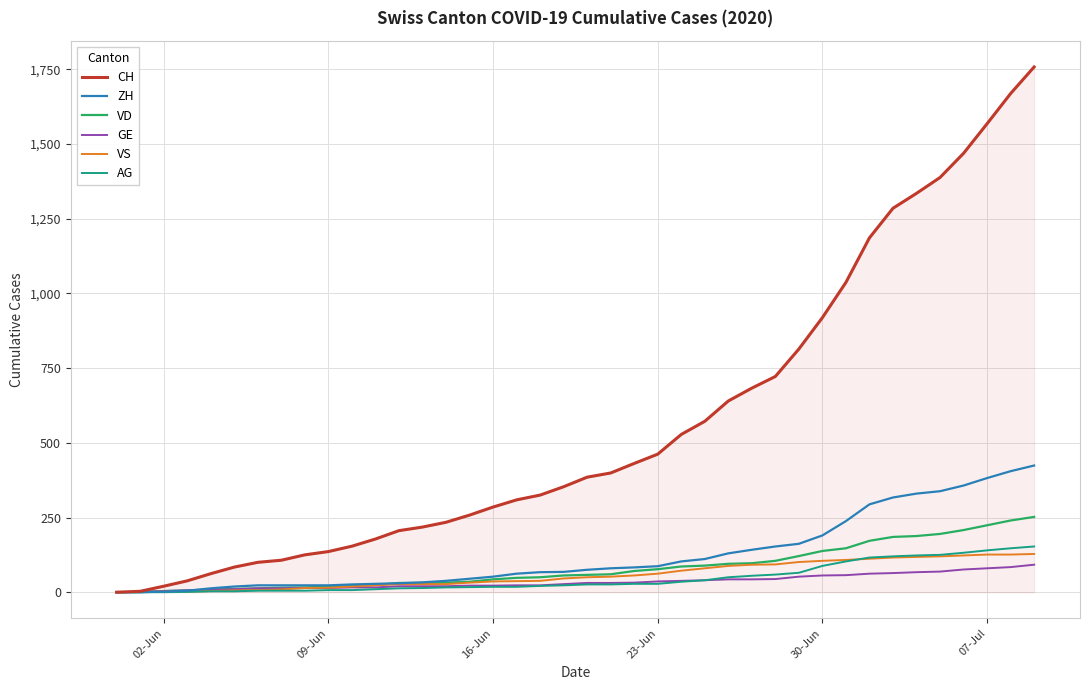

List the series in order of their peak value, lowest first.

GE, VS, AG, VD, ZH, CH